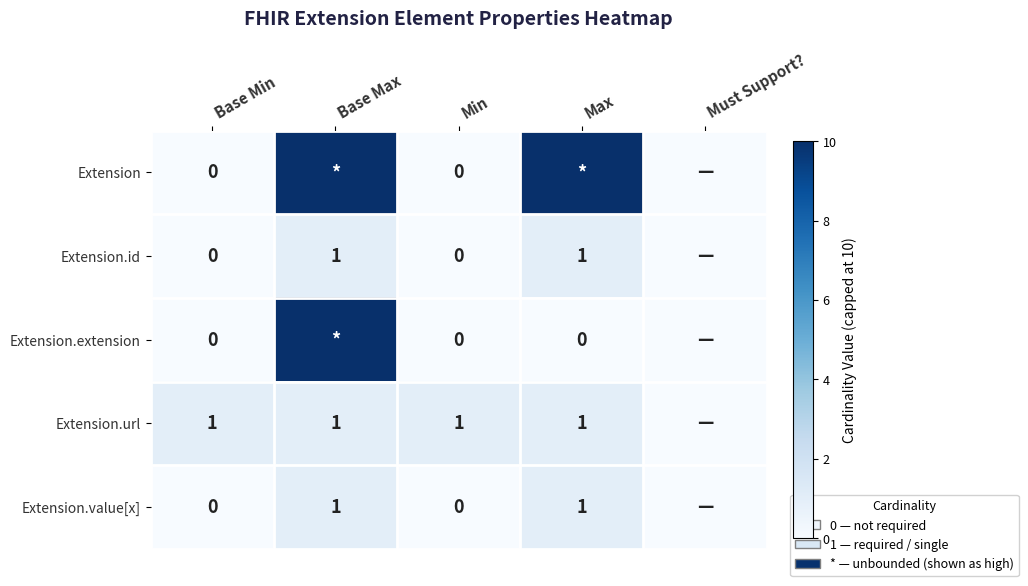

Is it true that Extension.value[x] equals 1 at Base Max?

True